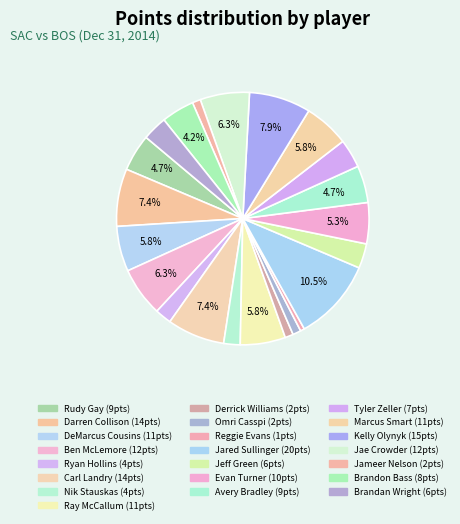

Between Tyler Zeller and Jae Crowder, which is larger?

Jae Crowder